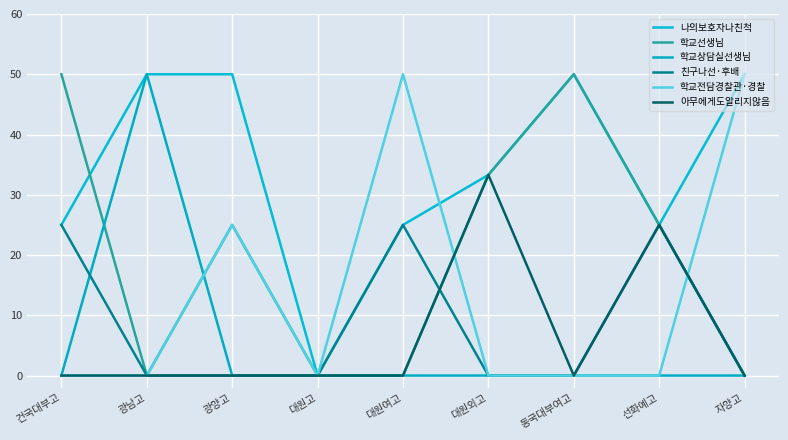

Reading left to right, what are all the values shown in this chart?

나의보호자나친척: 건국대부고=25.0	광남고=50.0	광양고=50.0	대원고=0.0	대원여고=25.0	대원외고=33.3	동국대부여고=50.0	선화예고=25.0	자양고=50.0
학교선생님: 건국대부고=50.0	광남고=0.0	광양고=25.0	대원고=0.0	대원여고=0.0	대원외고=33.3	동국대부여고=50.0	선화예고=25.0	자양고=0.0
학교상담실선생님: 건국대부고=0.0	광남고=50.0	광양고=0.0	대원고=0.0	대원여고=0.0	대원외고=0.0	동국대부여고=0.0	선화예고=0.0	자양고=0.0
친구나선·후배: 건국대부고=25.0	광남고=0.0	광양고=0.0	대원고=0.0	대원여고=25.0	대원외고=0.0	동국대부여고=0.0	선화예고=25.0	자양고=0.0
학교전담경찰관·경찰: 건국대부고=0.0	광남고=0.0	광양고=25.0	대원고=0.0	대원여고=50.0	대원외고=0.0	동국대부여고=0.0	선화예고=0.0	자양고=50.0
아무에게도알리지않음: 건국대부고=0.0	광남고=0.0	광양고=0.0	대원고=0.0	대원여고=0.0	대원외고=33.3	동국대부여고=0.0	선화예고=25.0	자양고=0.0